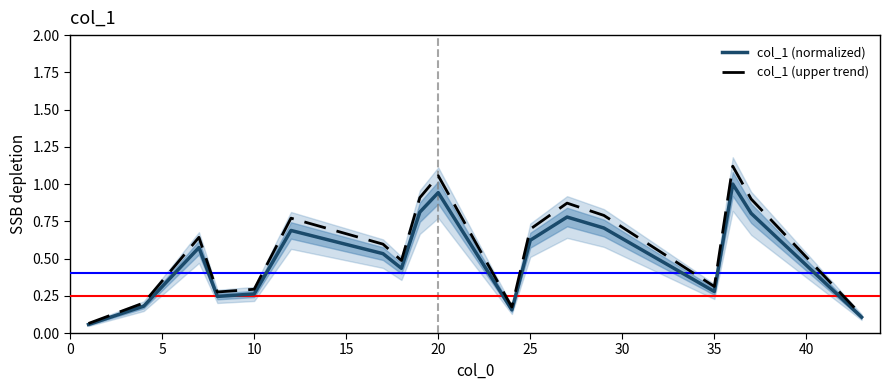

Reading left to right, list all the values displayed in this chart.

col_1 (normalized): 0.1	0.2	0.6	0.2	0.3	0.7	0.5	0.4	0.8	0.9	0.2	0.6	0.8	0.7	0.3	1.0	0.8	0.1
col_1 (upper trend): 0.1	0.2	0.6	0.3	0.3	0.8	0.6	0.5	0.9	1.1	0.2	0.7	0.9	0.8	0.3	1.1	0.9	0.1